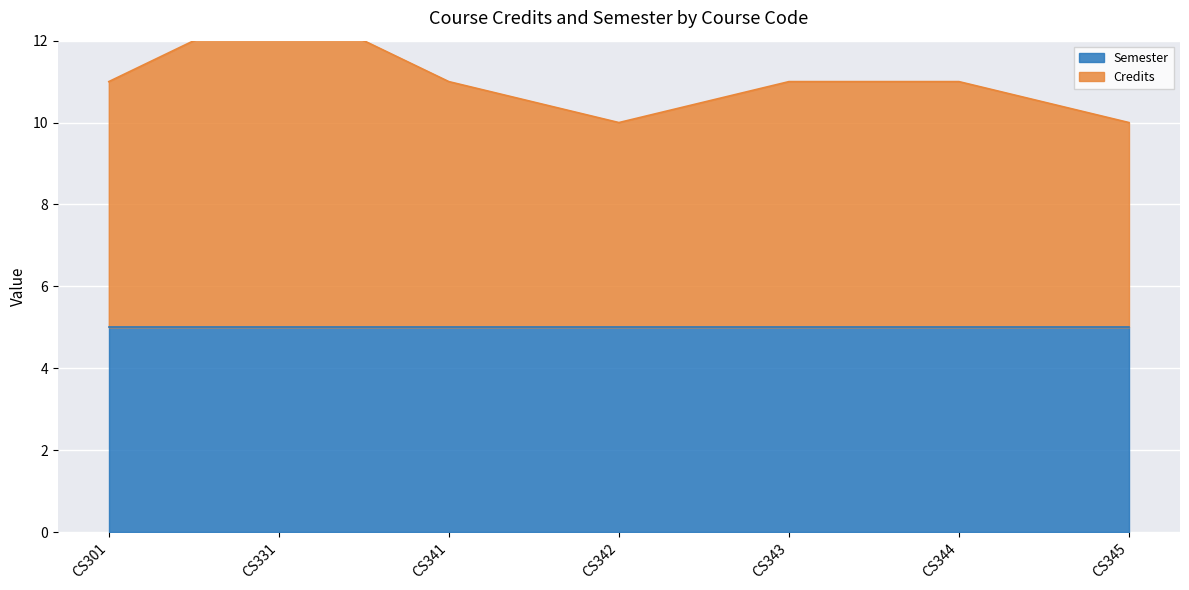

The value at CS331 is 7. True or false?

False